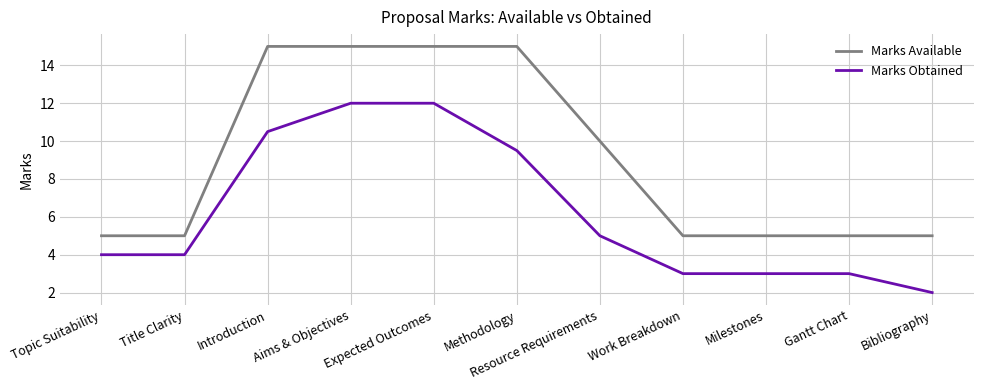

What position from the left is Aims & Objectives?

4